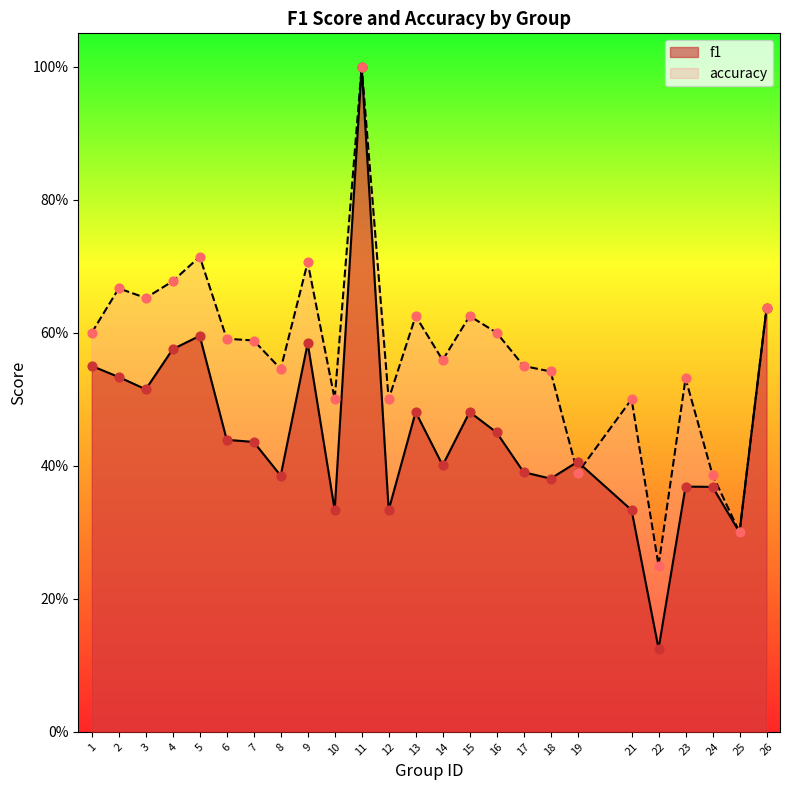

Which series contains the lowest Y value?

f1